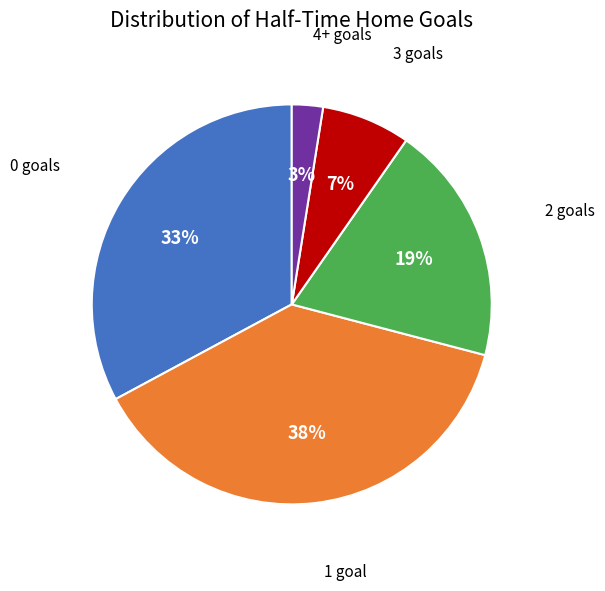

How many slices are in this pie chart?

5